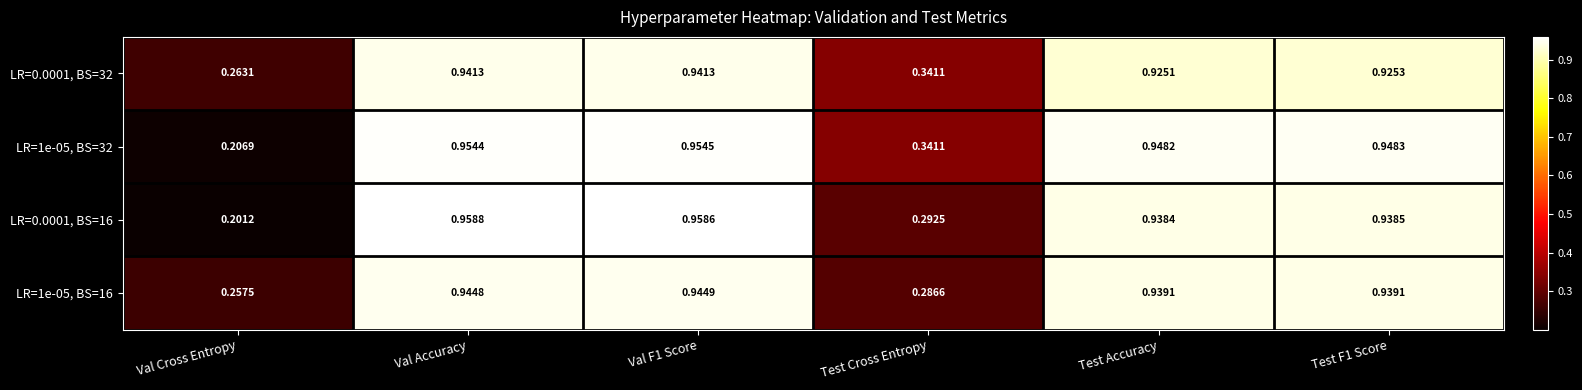

At which category does the chart reach its peak across all series?

Val Accuracy